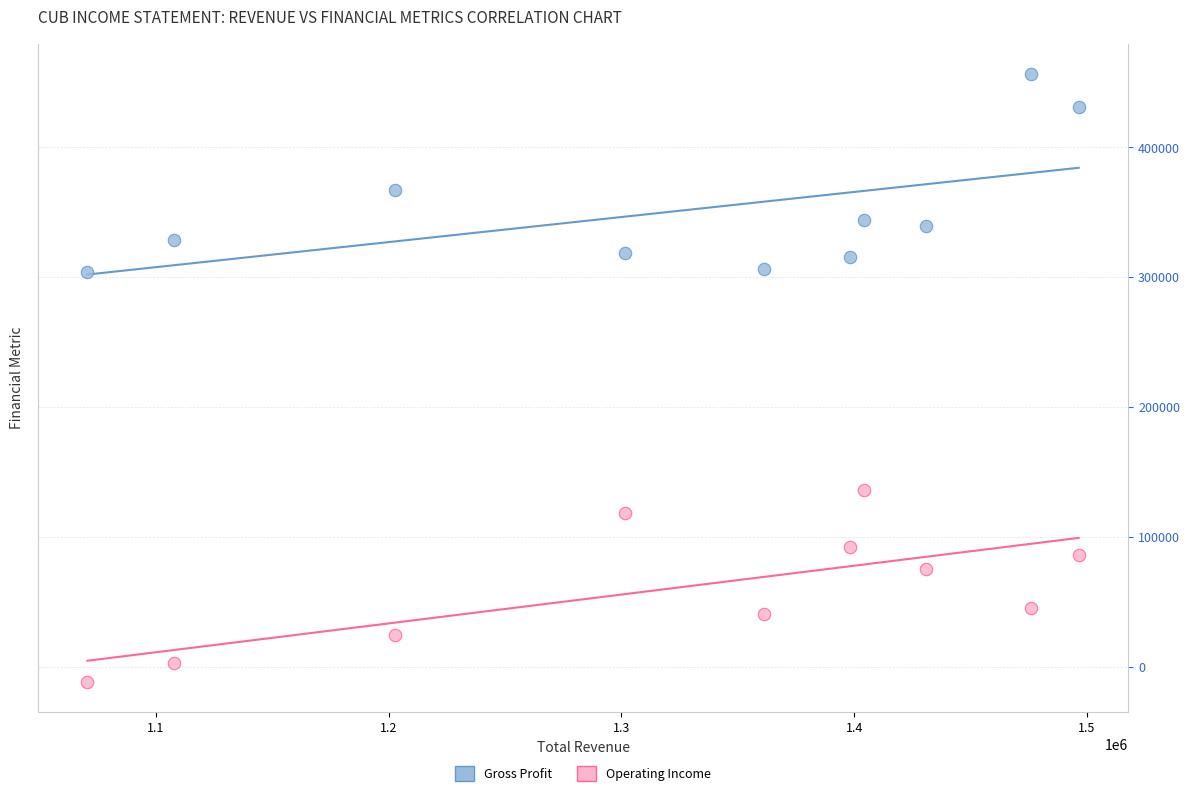

Across all data points, what is the range of X values (max minus min)?

425900